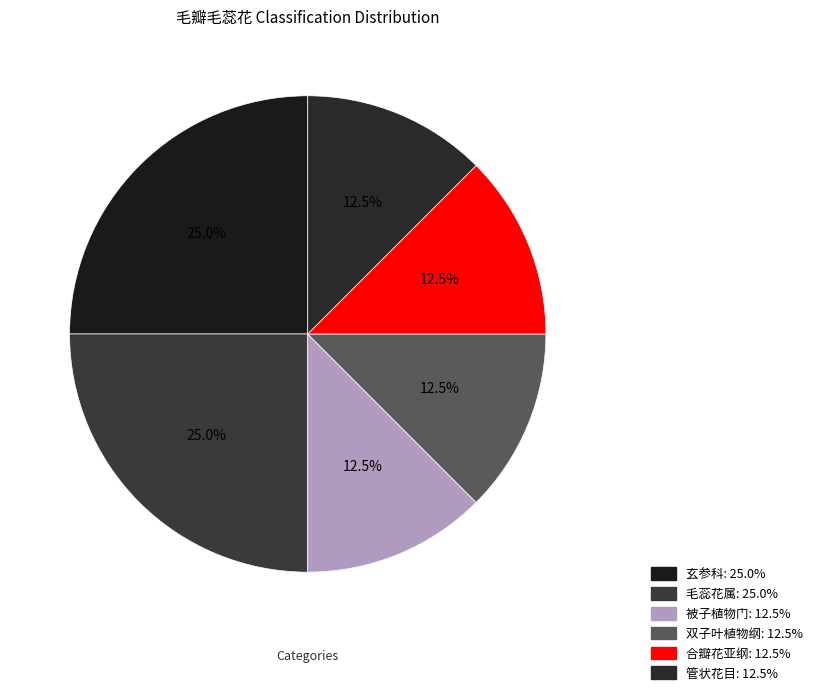

Rank the categories by value from highest to lowest.

玄参科, 毛蕊花属, 被子植物门, 双子叶植物纲, 合瓣花亚纲, 管状花目